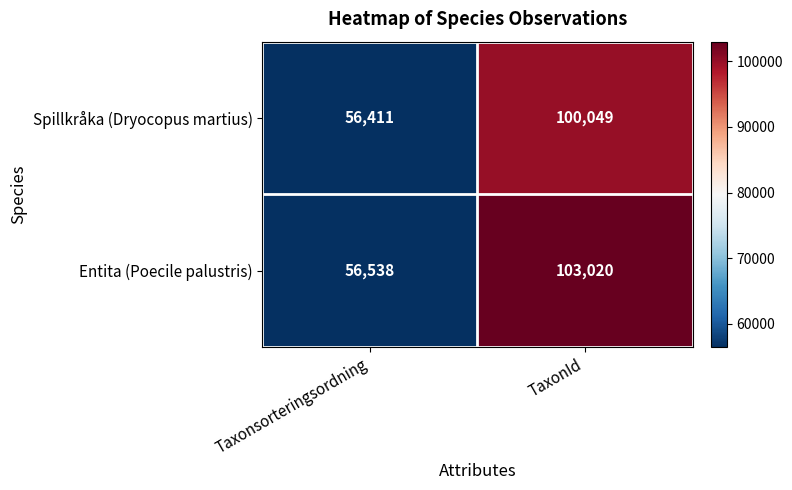

What is the difference between the maximum and minimum values in the Spillkråka (Dryocopus martius) series?

43638